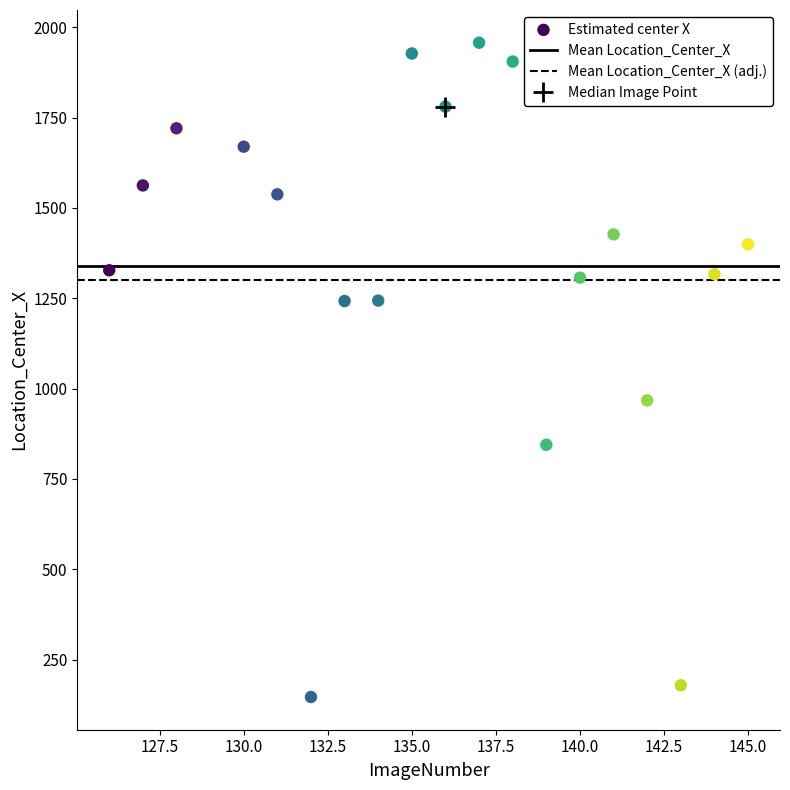

What Y value in the scatter plot is closest to 1051?

967.4